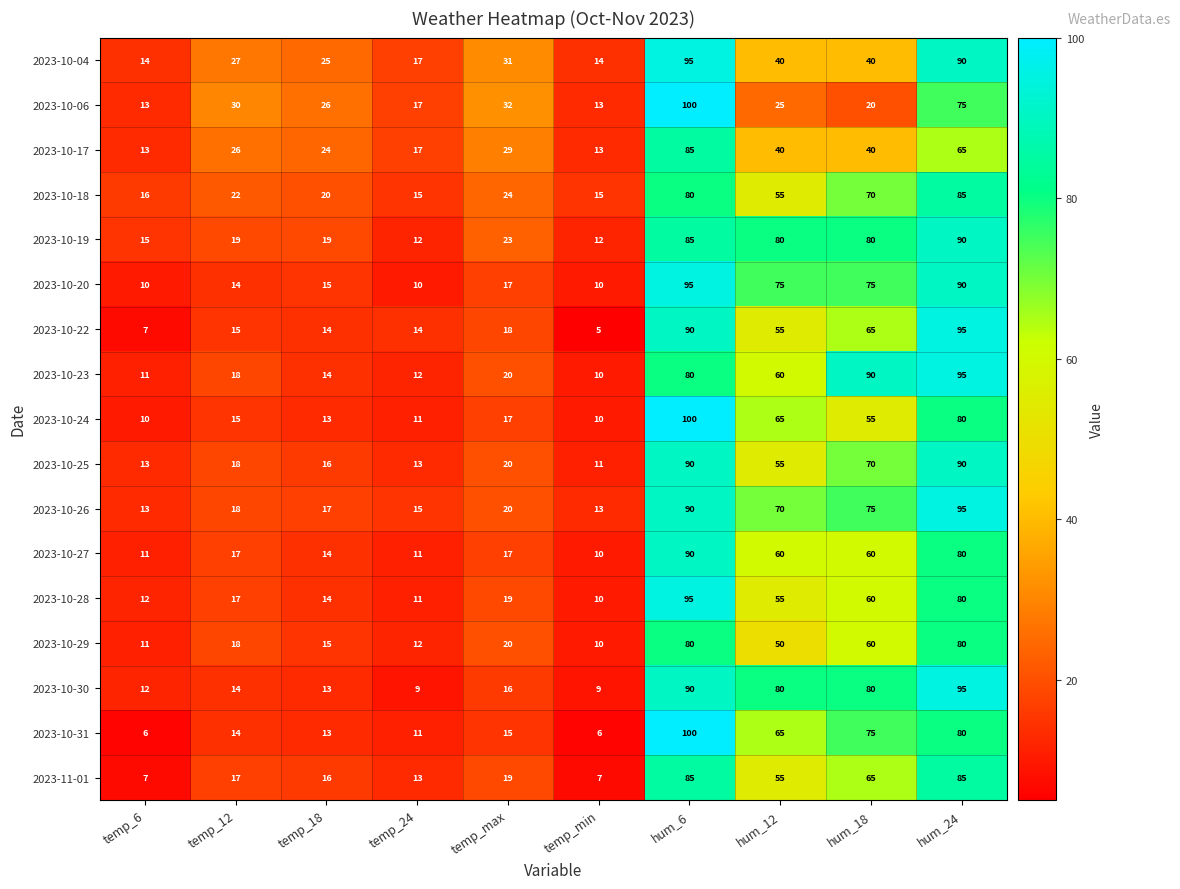

What is the difference between the maximum and second lowest values in the 2023-10-28 series?

84